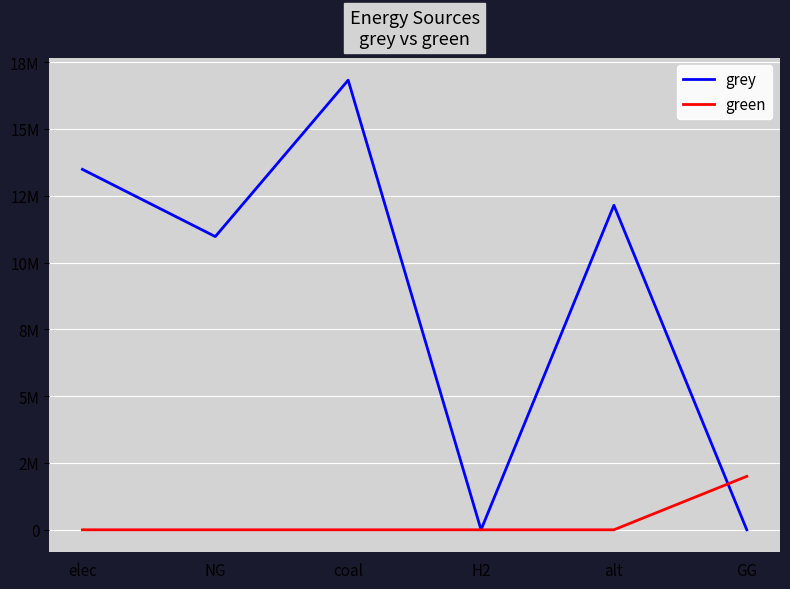

Reading left to right, transcribe all the data shown in this chart.

grey: elec=13488574.8	NG=10973263.0	coal=16826067.1	H2=0.0	alt=12144342.6	GG=0.0
green: elec=0.0	NG=0.0	coal=0.0	H2=0.0	alt=0.0	GG=2000000.0